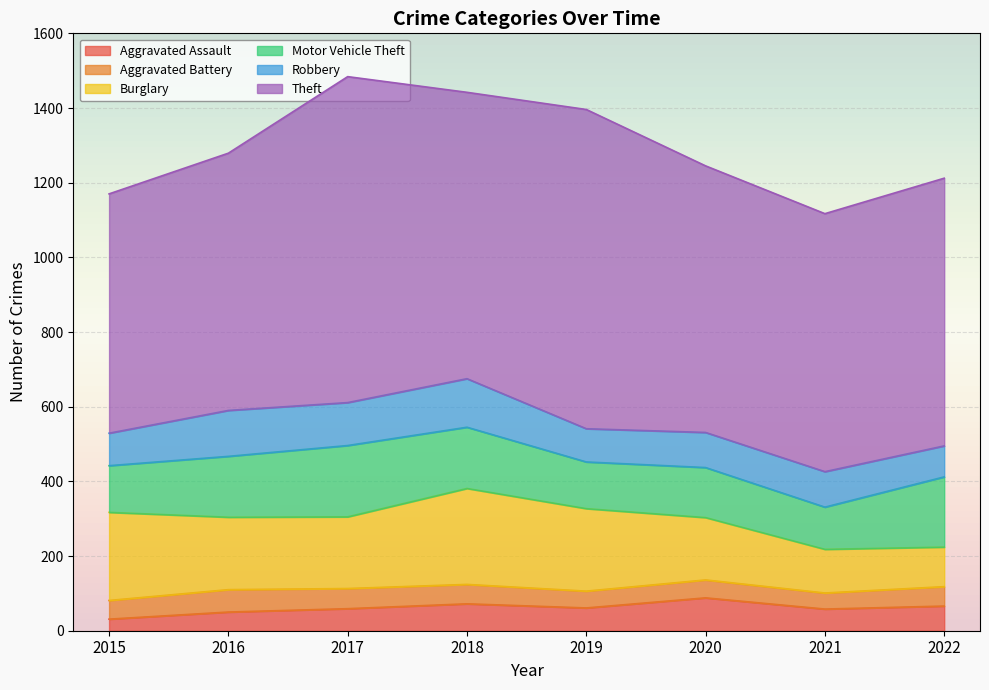

Which series ends up on top after the final intersection of Motor Vehicle Theft and Burglary?

Motor Vehicle Theft